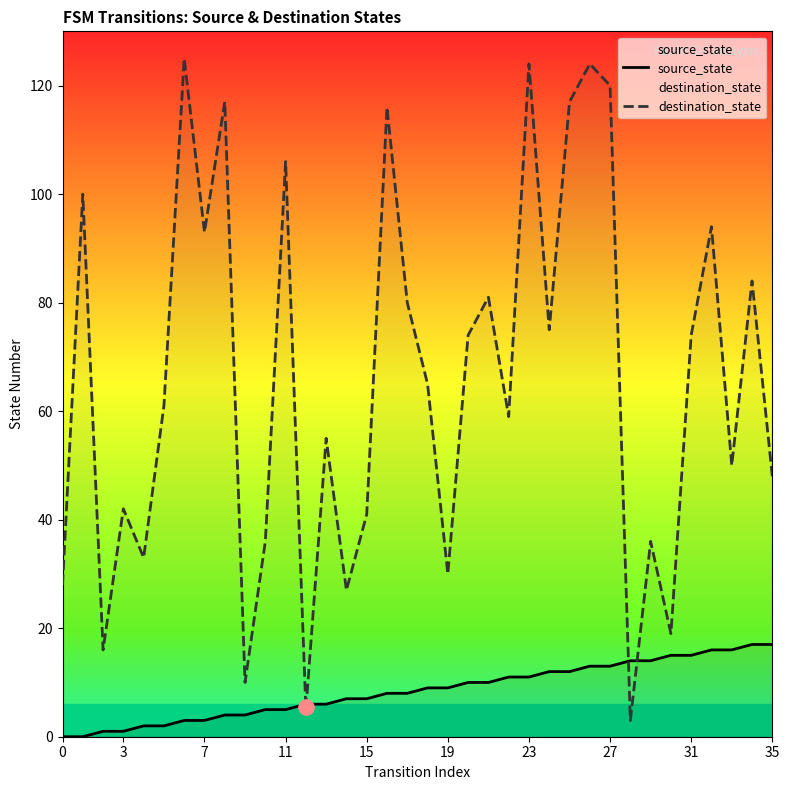

What are all the series names shown in the legend?

source_state, destination_state